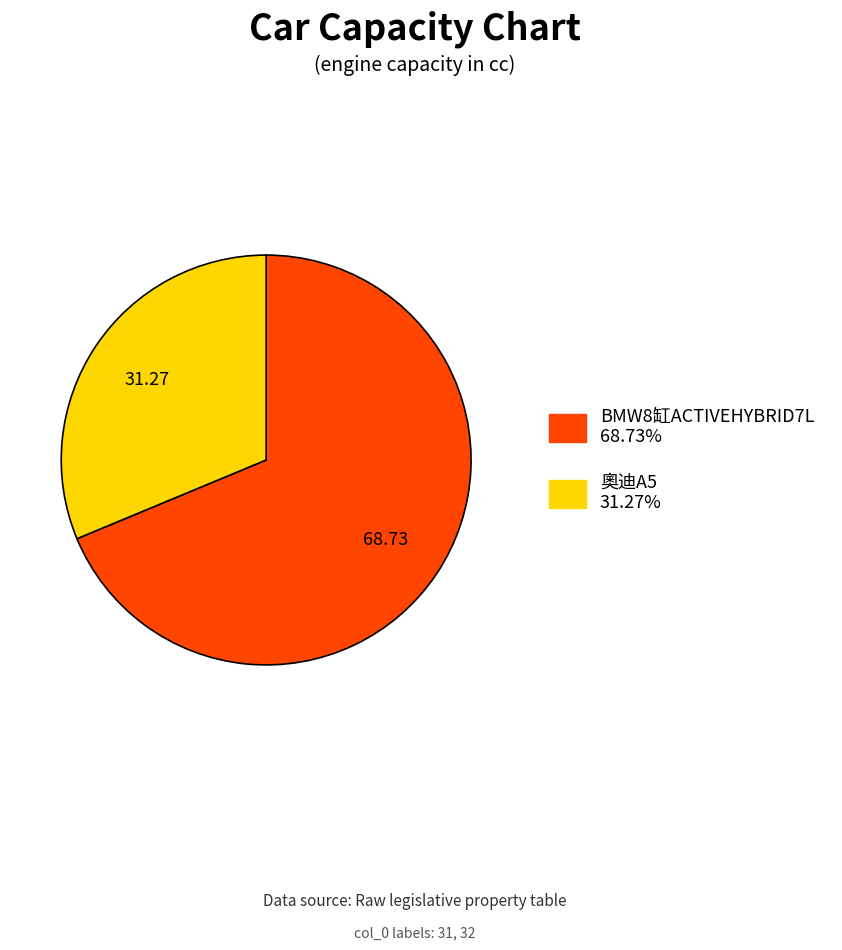

Does any single category account for the majority?

Yes